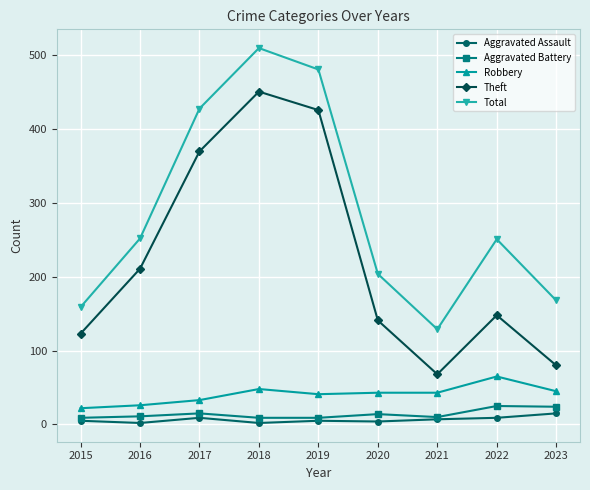

What is the value of the Aggravated Assault point at the 3rd from the left?

9